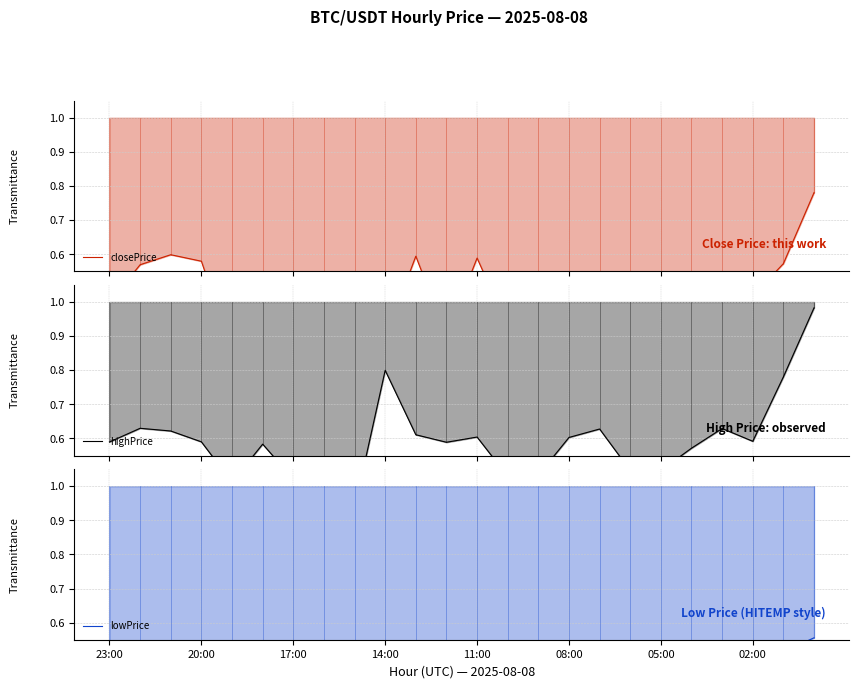

How many lines are shown in the chart?

3